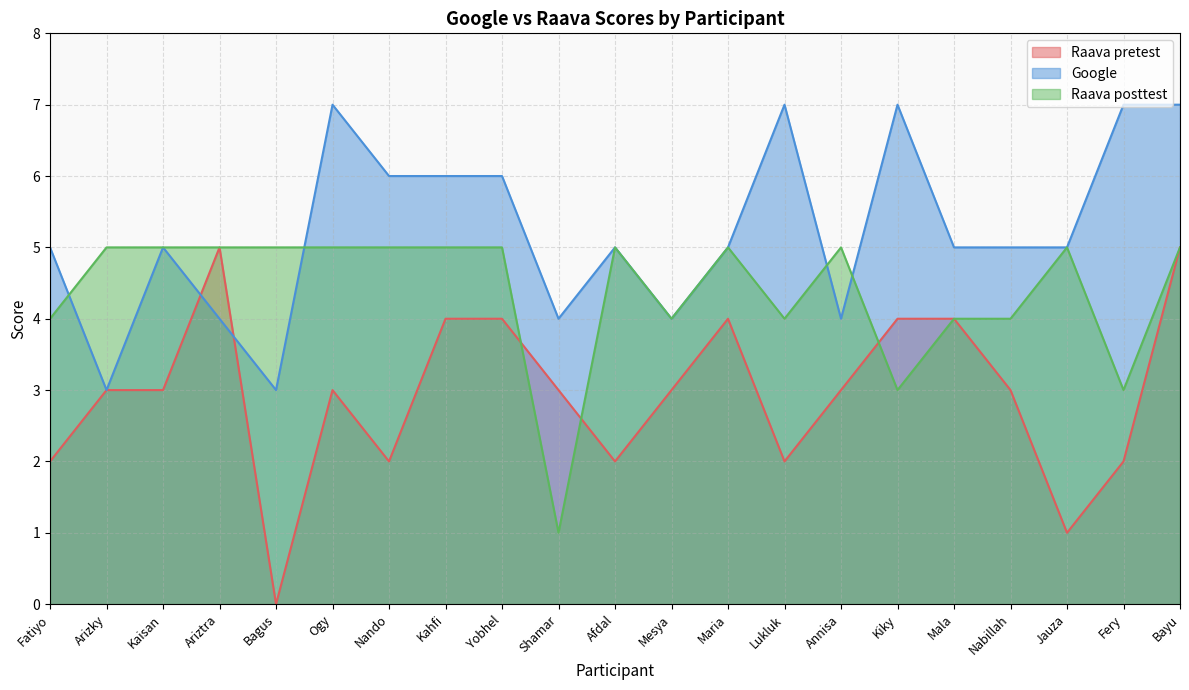

The value of Raava posttest at Jauza is 5. True or false?

True